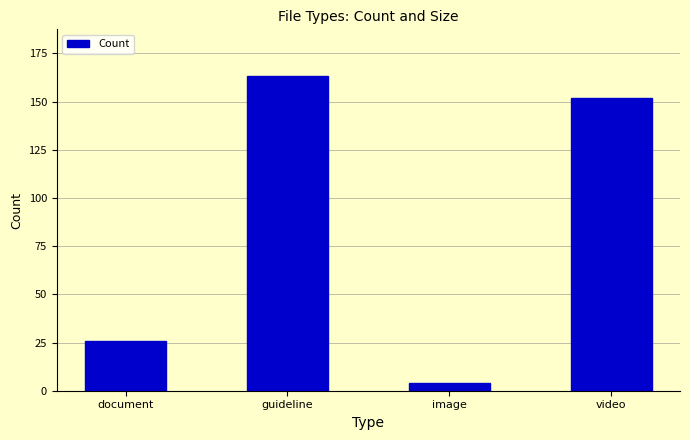

What is the difference between the values at video and image?

148